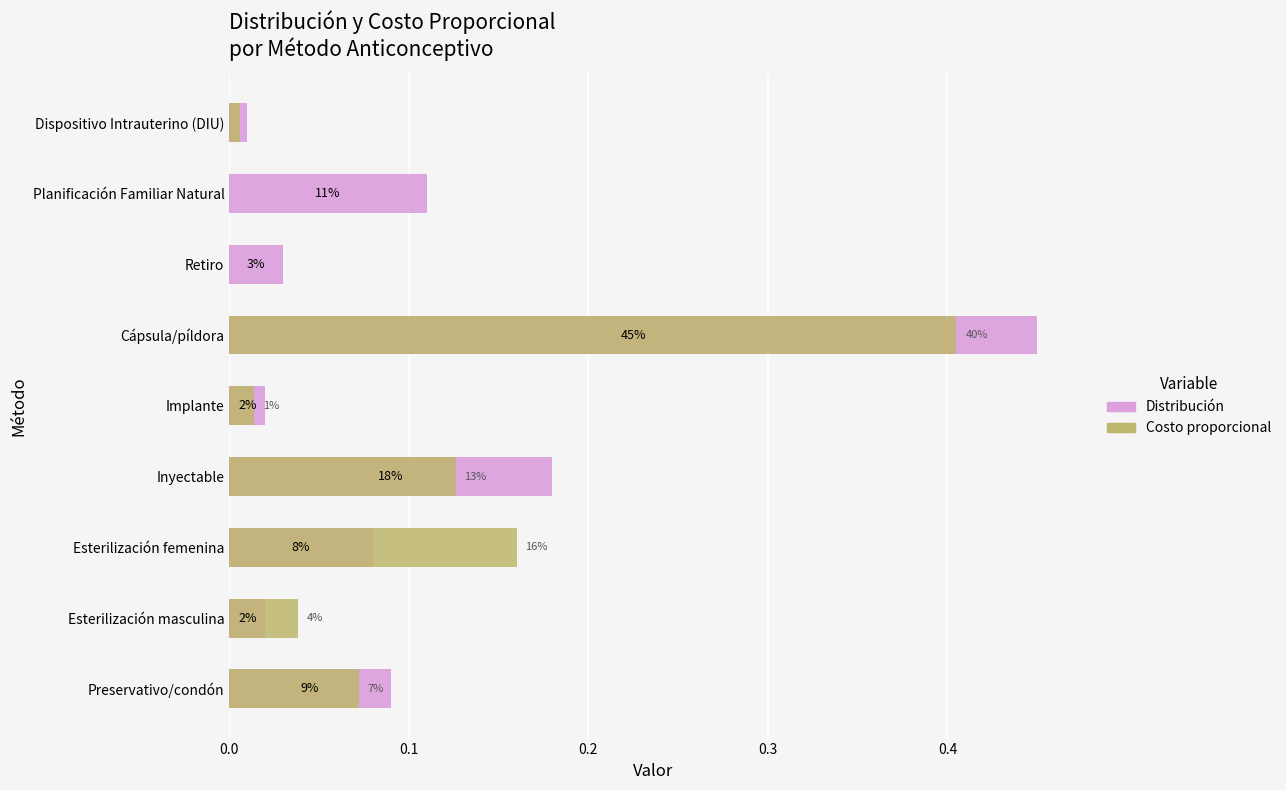

Is the value of Costo proporcional at Planificación Familiar Natural greater than the value of Distribución at Retiro?

No